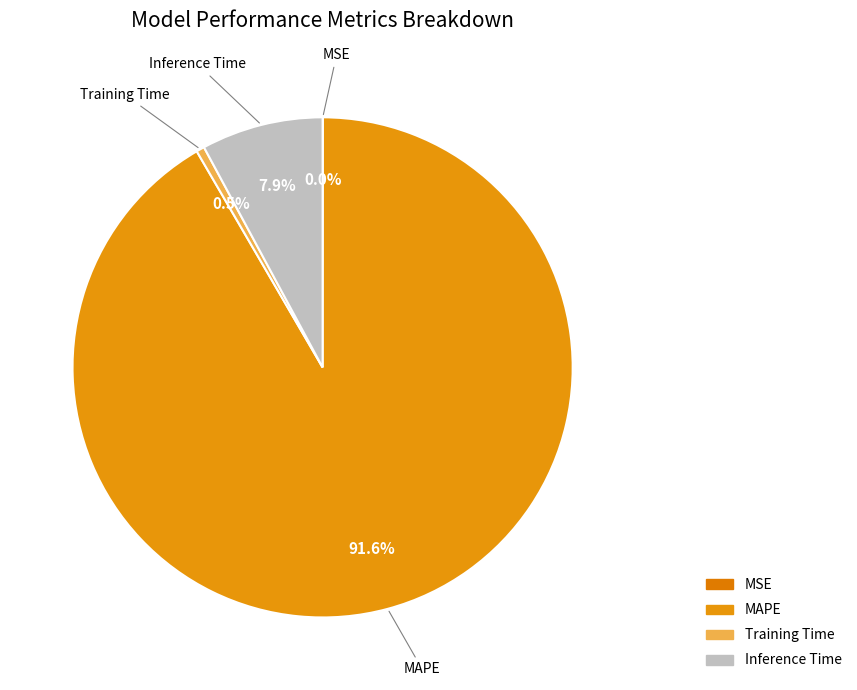

True or false: MAPE accounts for 92% of the total.

True